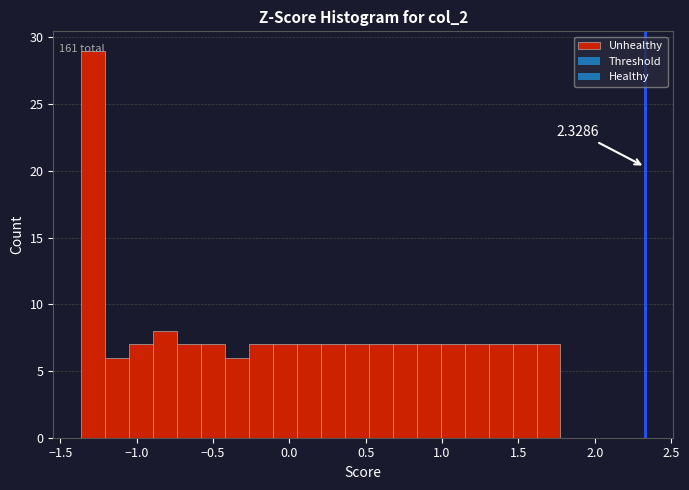

Read against the x-axis, roughly where is the centre of the tallest bar?

-1.30